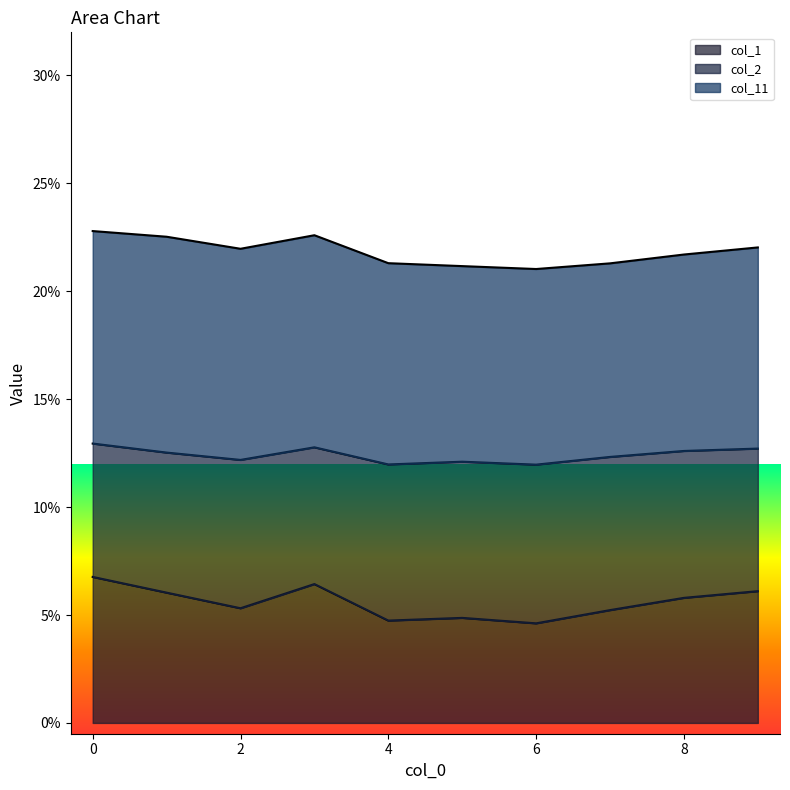

Does the chart have visible grid lines?

No